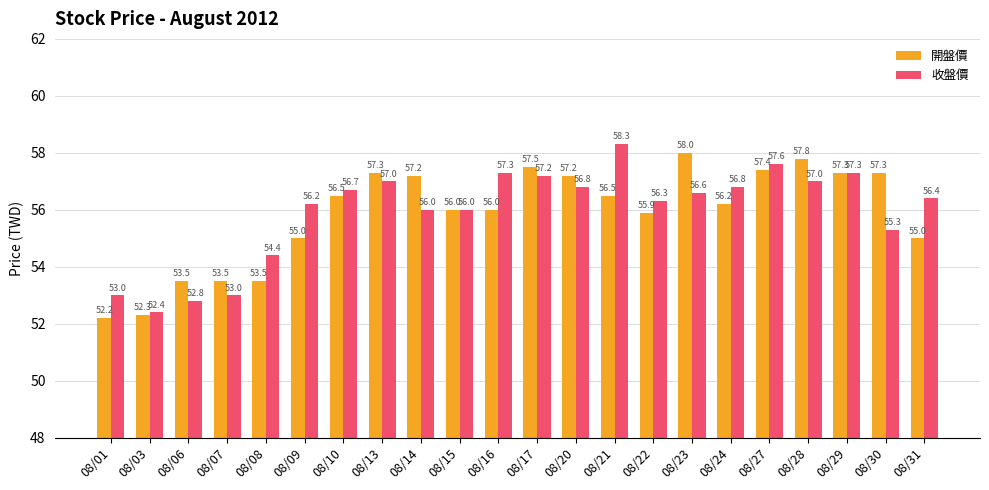

What is the value of the 收盤價 bar at the 12th from the left?

57.2